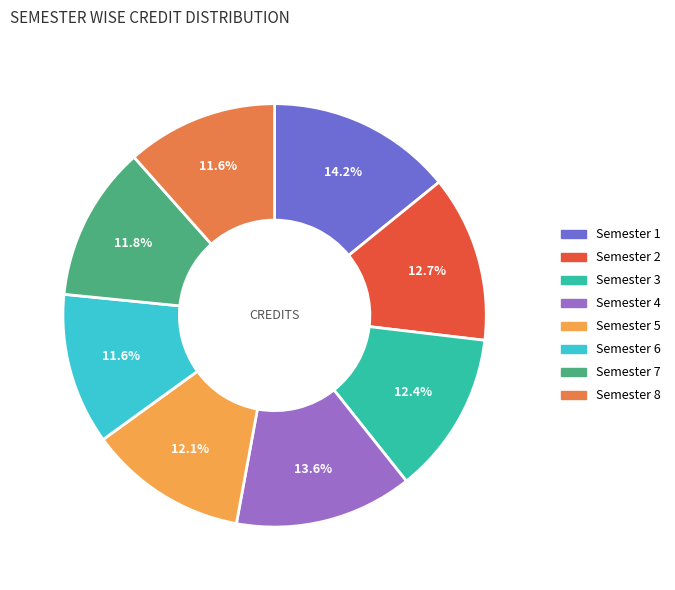

Approximately how many times larger is the value at Semester 6 compared to Semester 3?

0.9